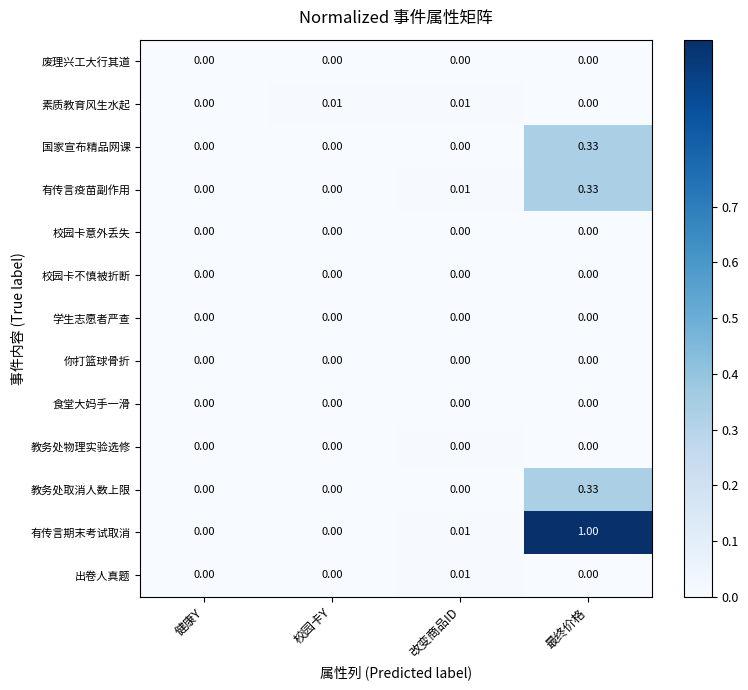

At which category is the sum across all series the highest?

最终价格